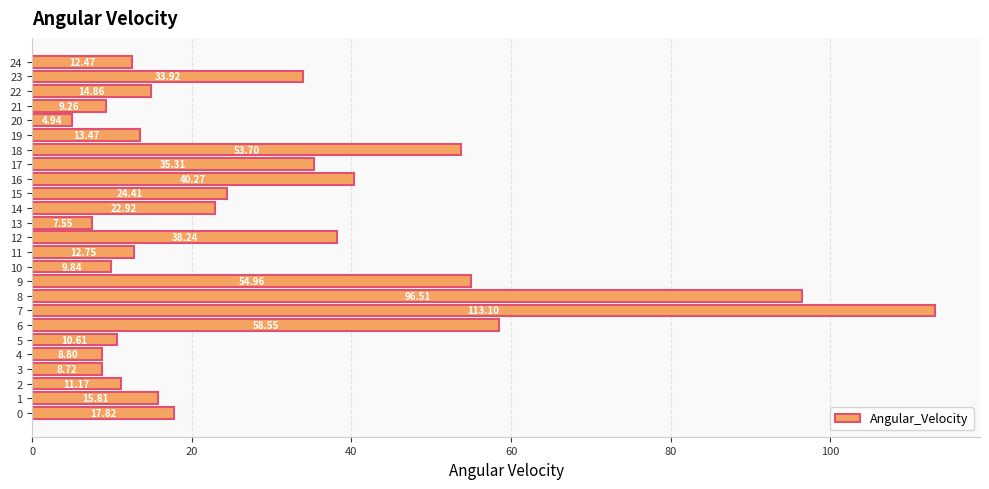

What is the change in value from 12 to 15?

-13.8